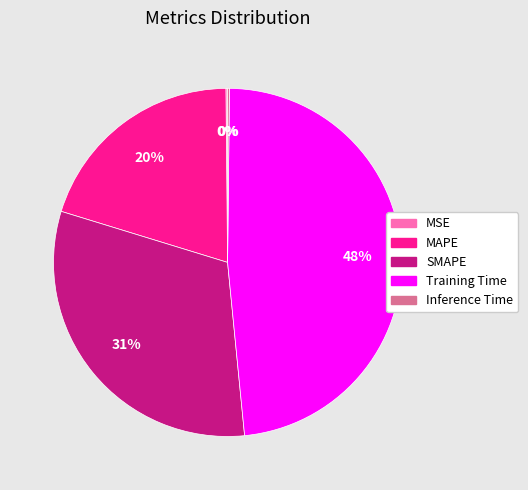

Which category has the biggest portion of the pie?

Training Time